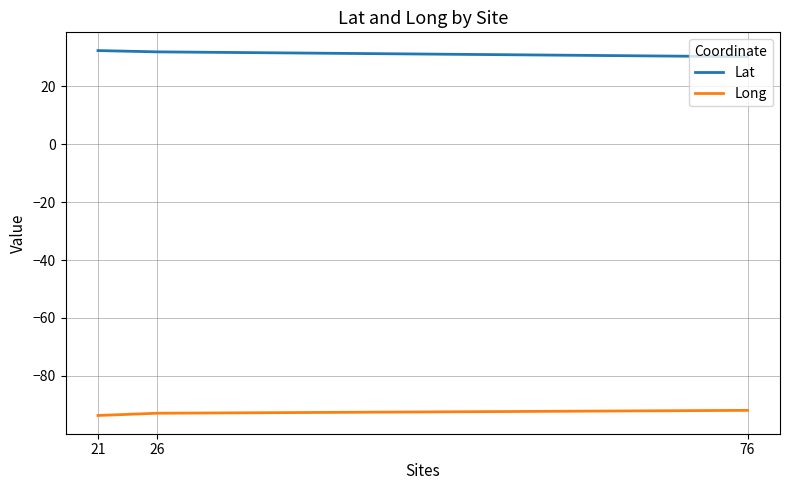

What is the minimum value for Lat?

30.2